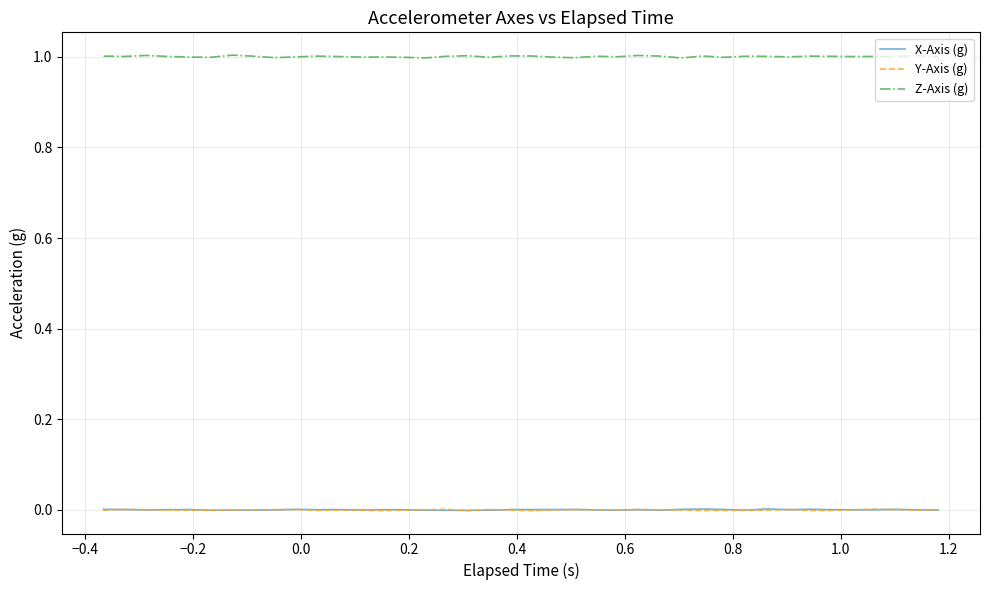

Does the chart display data point markers on the line(s)?

No